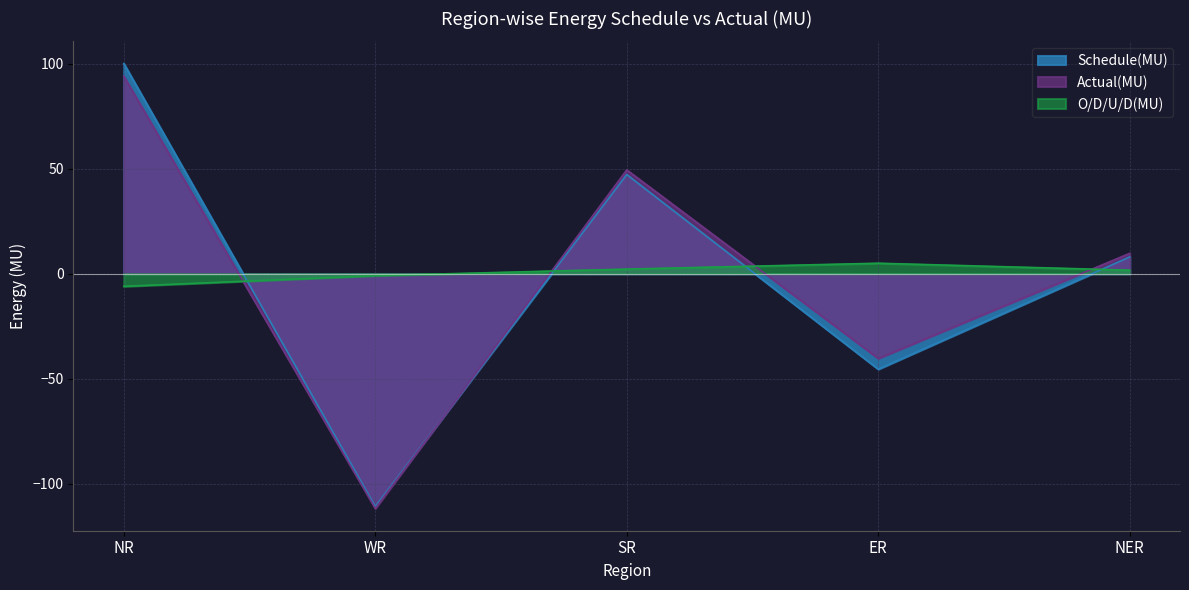

What is the difference between the maximum and minimum values in the O/D/U/D(MU) series?

11.0